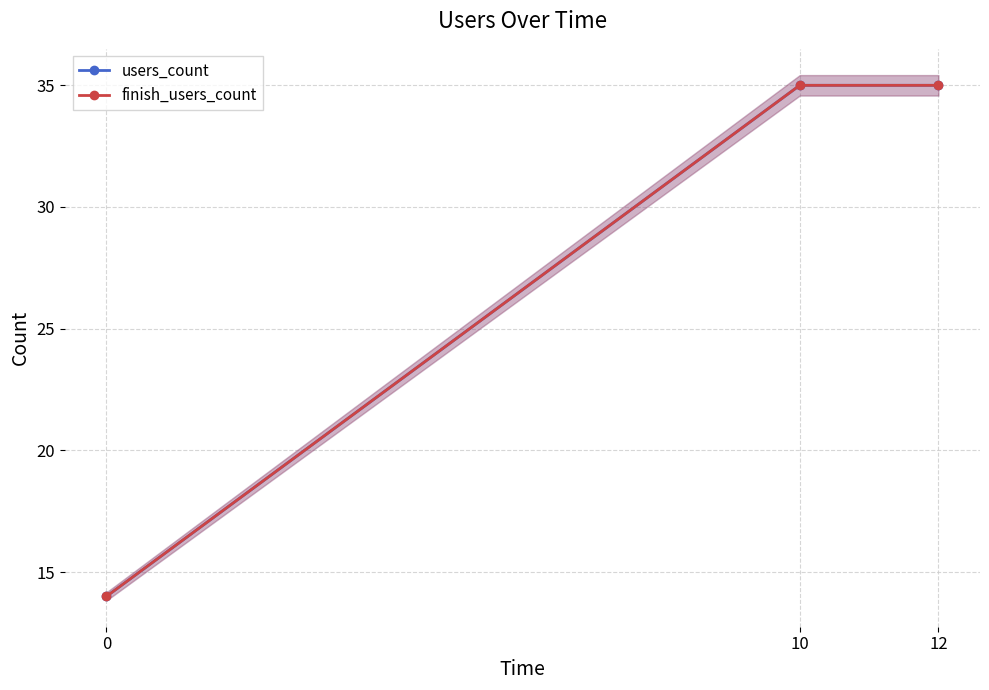

What is the difference between the maximum and minimum values in the finish_users_count series?

21